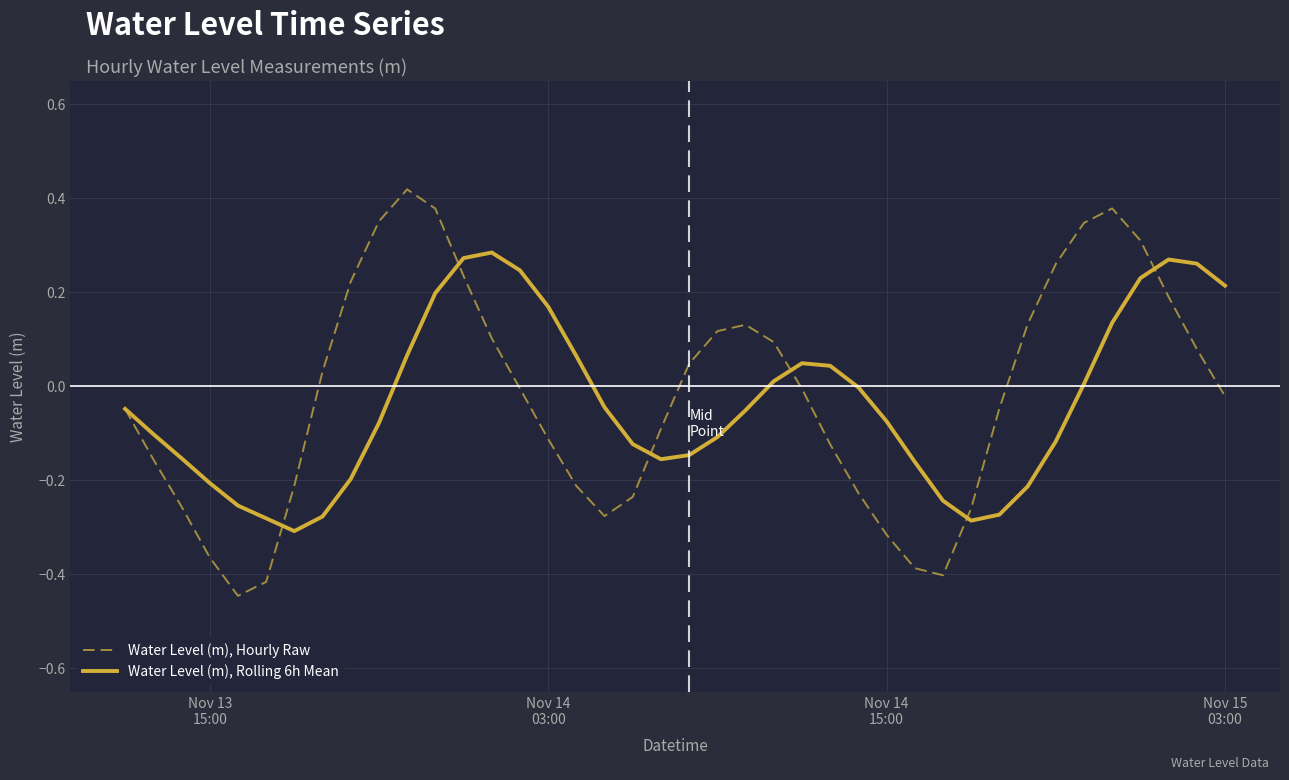

Which series has the widest spread of values?

Water Level (m), Hourly Raw